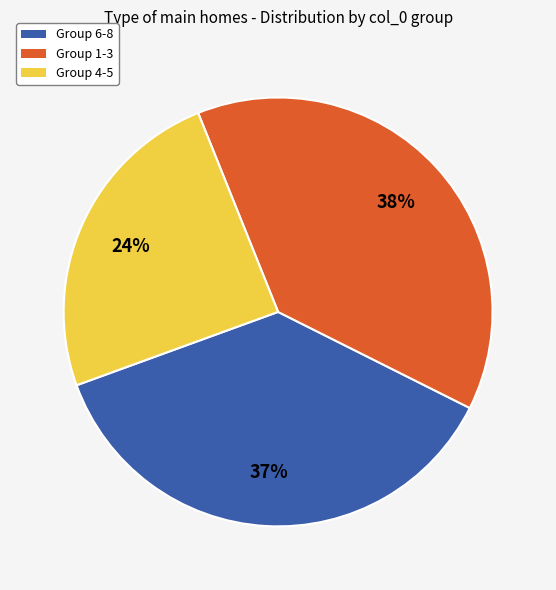

Is there a majority slice in this chart?

No